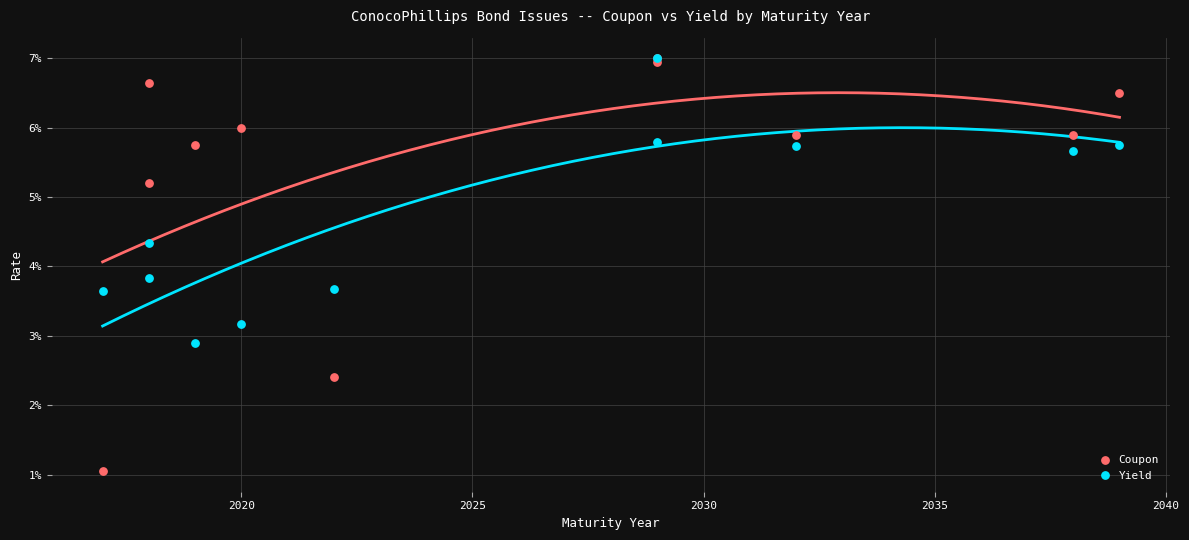

What are all the series names shown in the legend?

Coupon, Yield